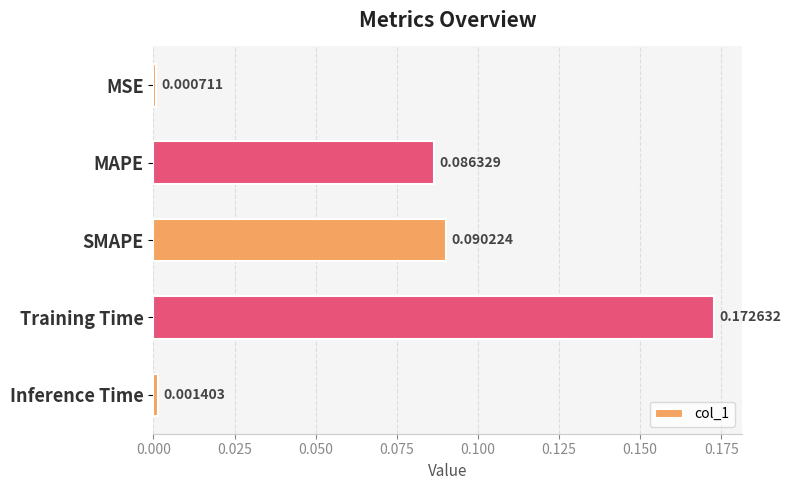

How many bars are there in total?

5